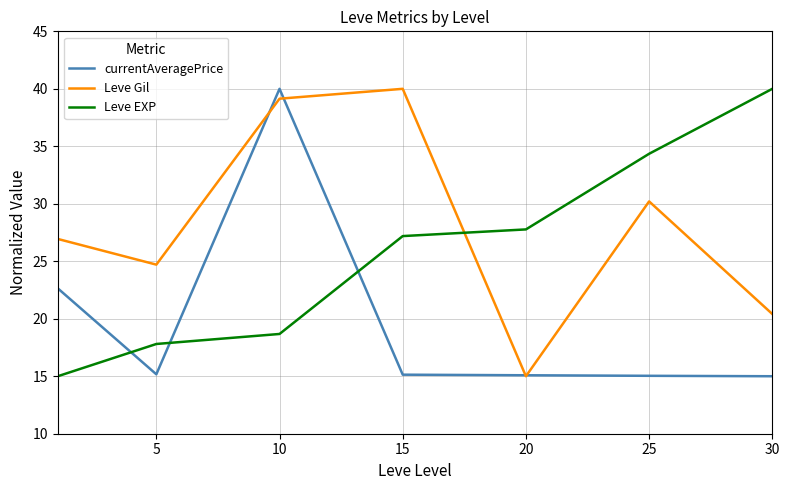

What is the highest value of the Leve Gil series?

40.0